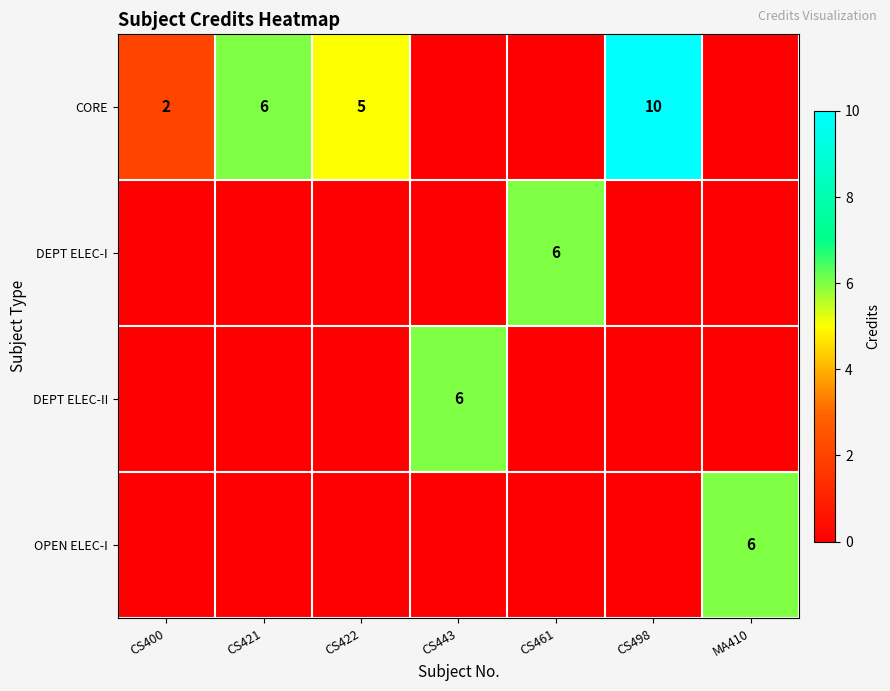

At which label is DEPT ELEC-II closest to 3?

CS400